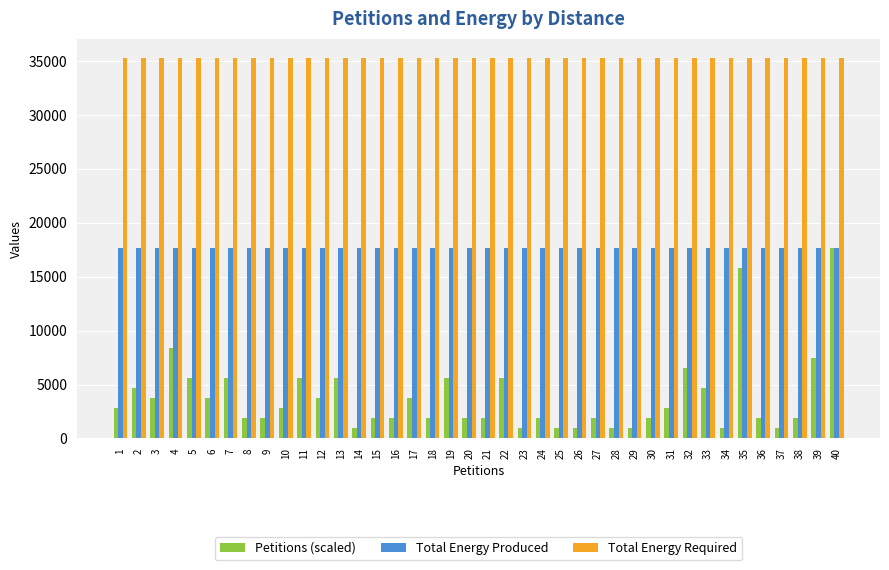

At 10, list the series in order from smallest to largest.

Petitions (scaled), Total Energy Produced, Total Energy Required